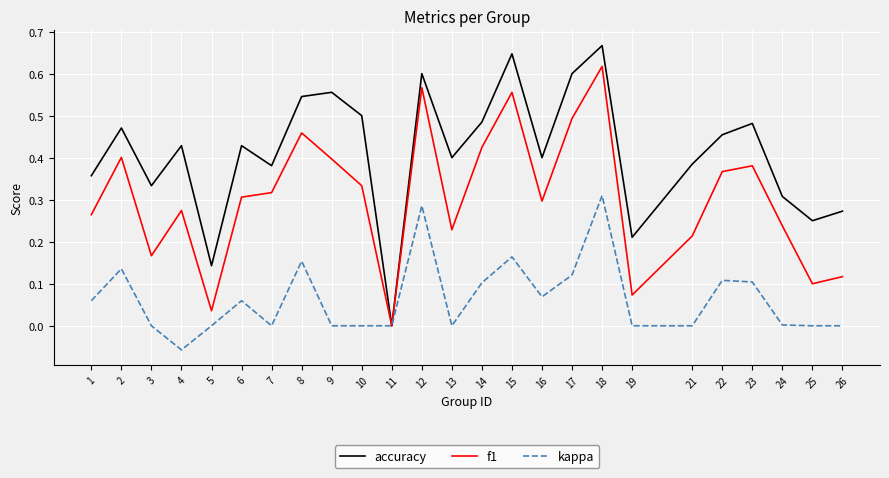

Rank the series by their average value, from lowest to highest.

kappa, f1, accuracy